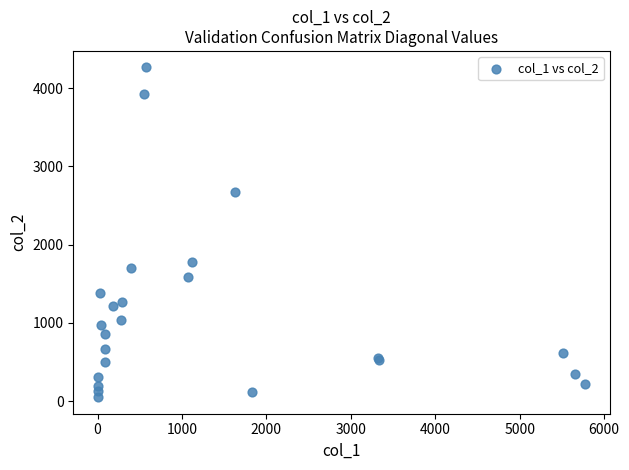

What Y value in the scatter plot is closest to 2157?

1780